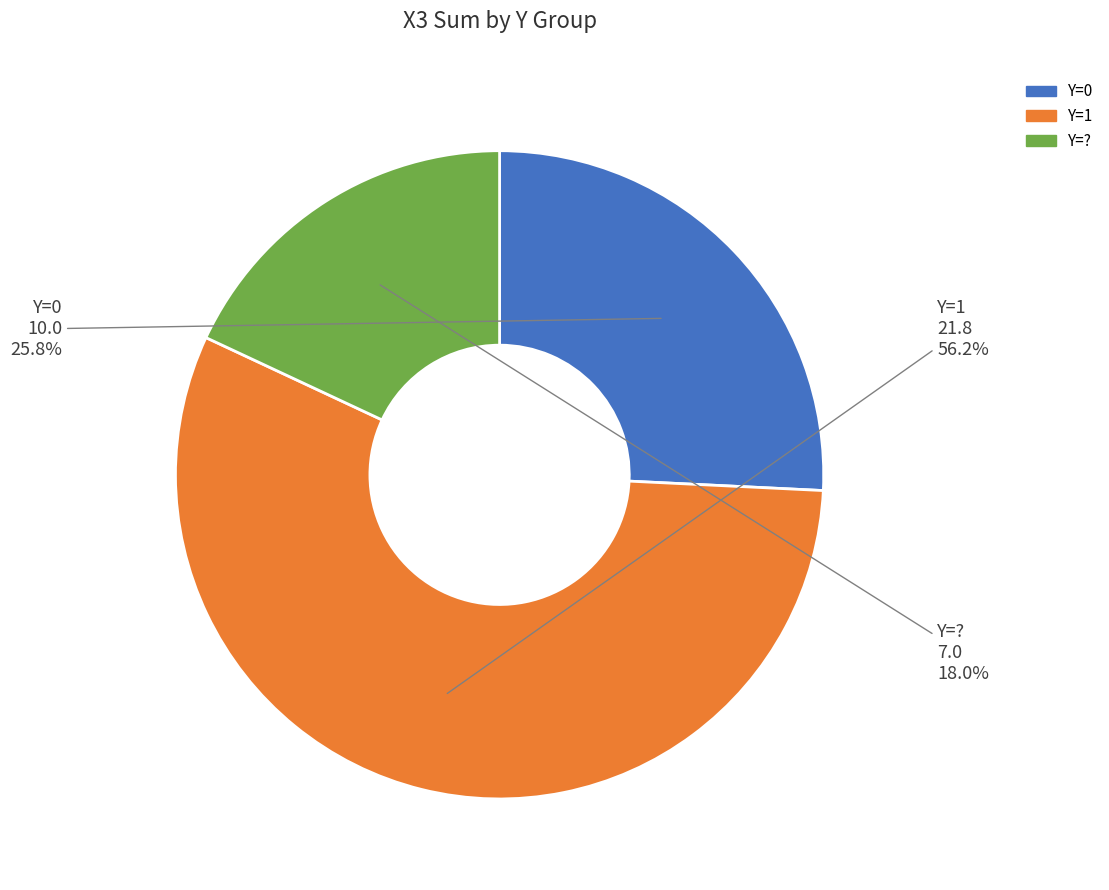

Is there a majority slice in this chart?

Yes